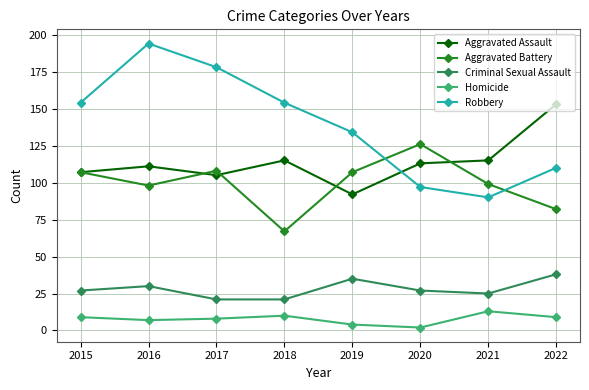

Which series has the largest range (max minus min)?

Robbery